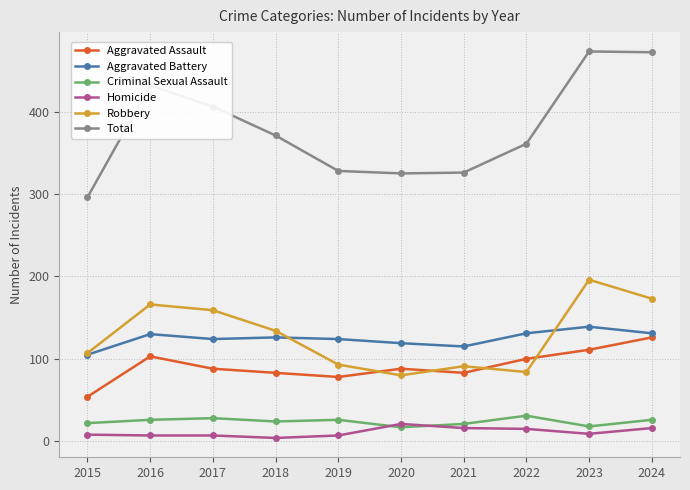

What is the approximate value of Homicide at 2017, to the nearest 10?

10